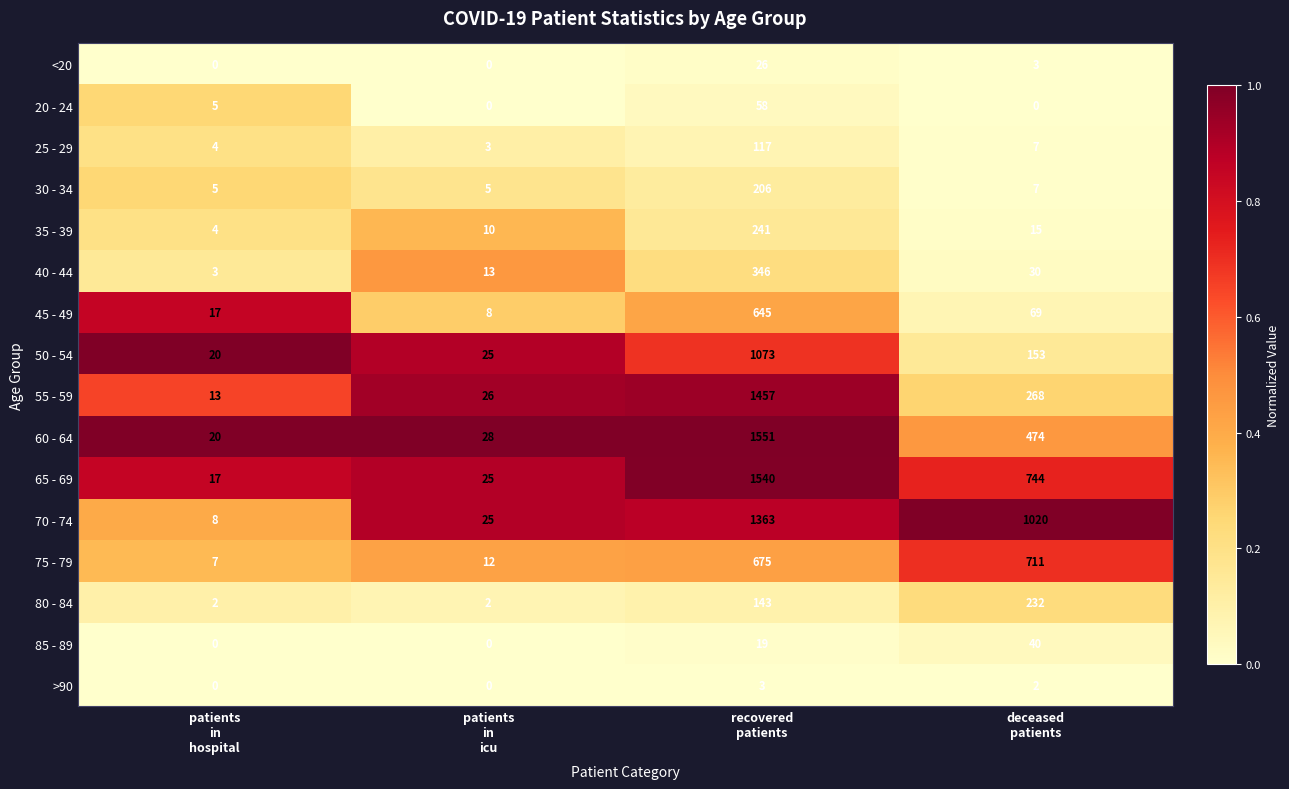

Which category has the highest value across all series?

recovered
patients